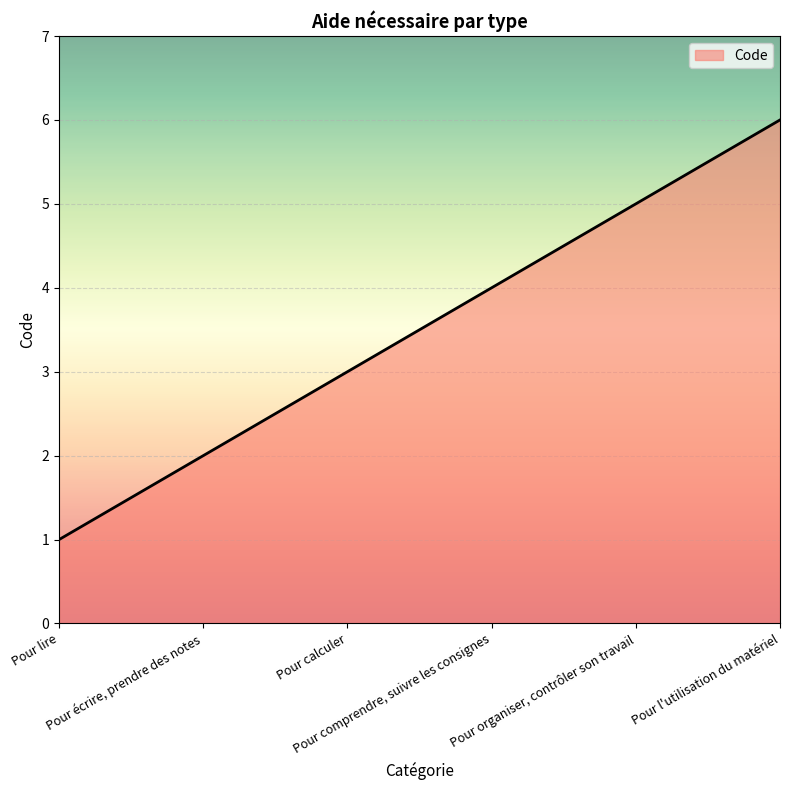

What is the maximum value shown in the chart?

6